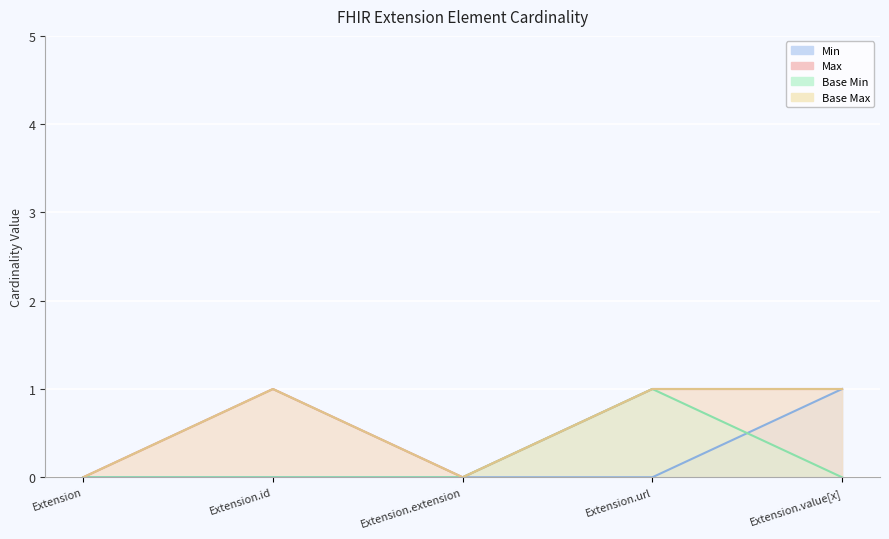

True or false: Base Max and Min intersect in this chart.

False